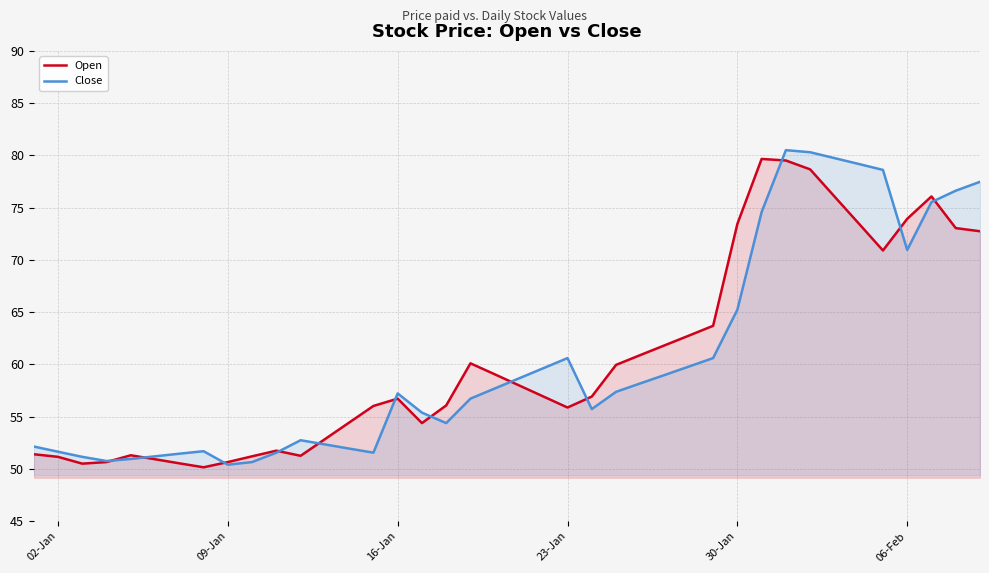

At which label is Close closest to 65?

30-Jan